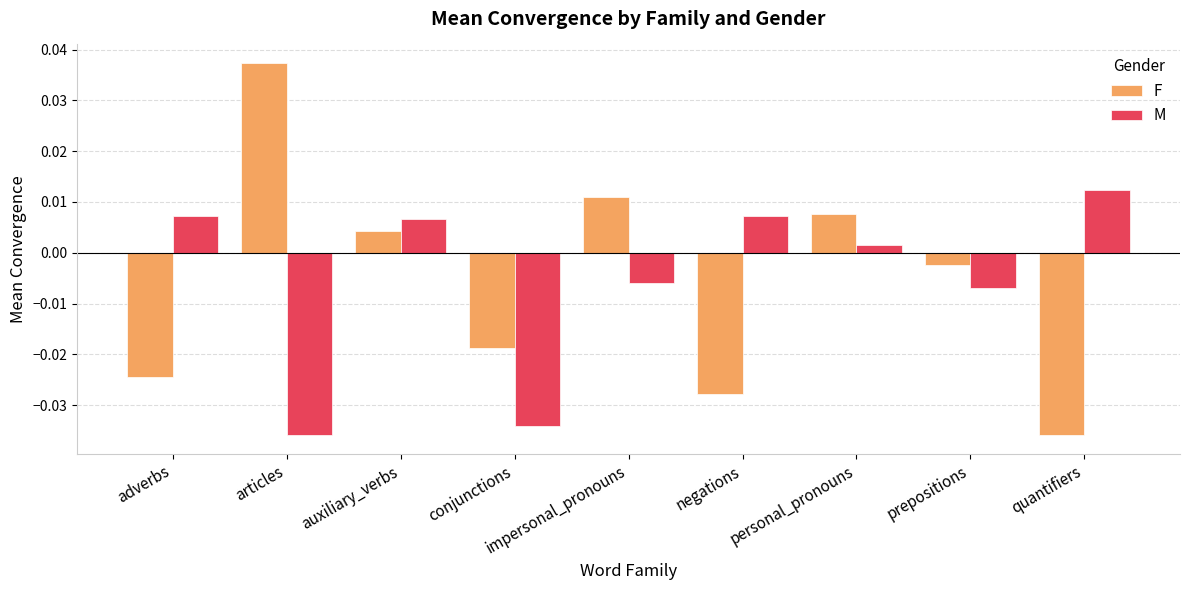

How many series are shown in this chart?

2